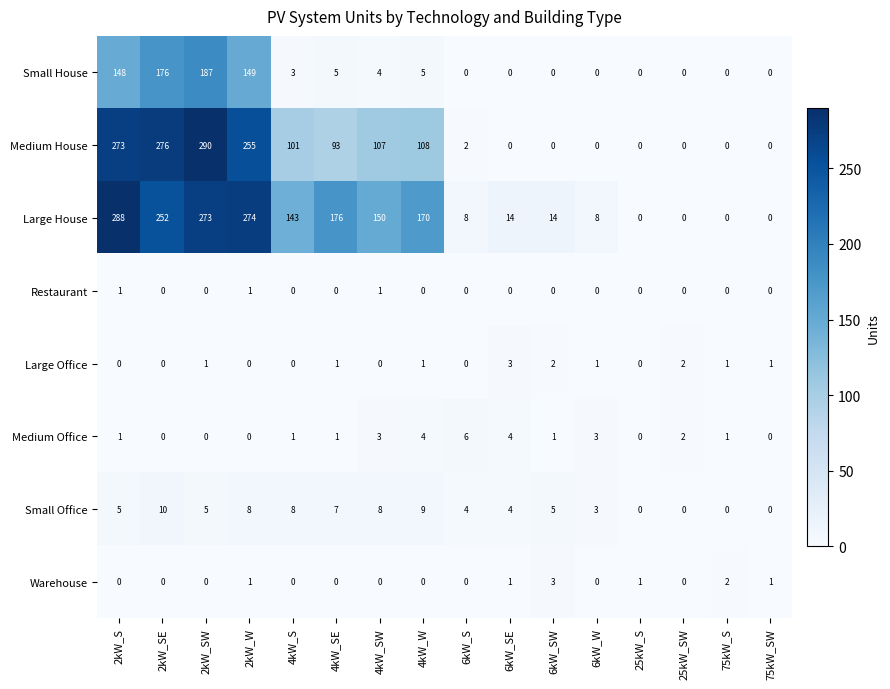

What is the difference between the Medium House values at 2kW_SW and 6kW_SW?

290